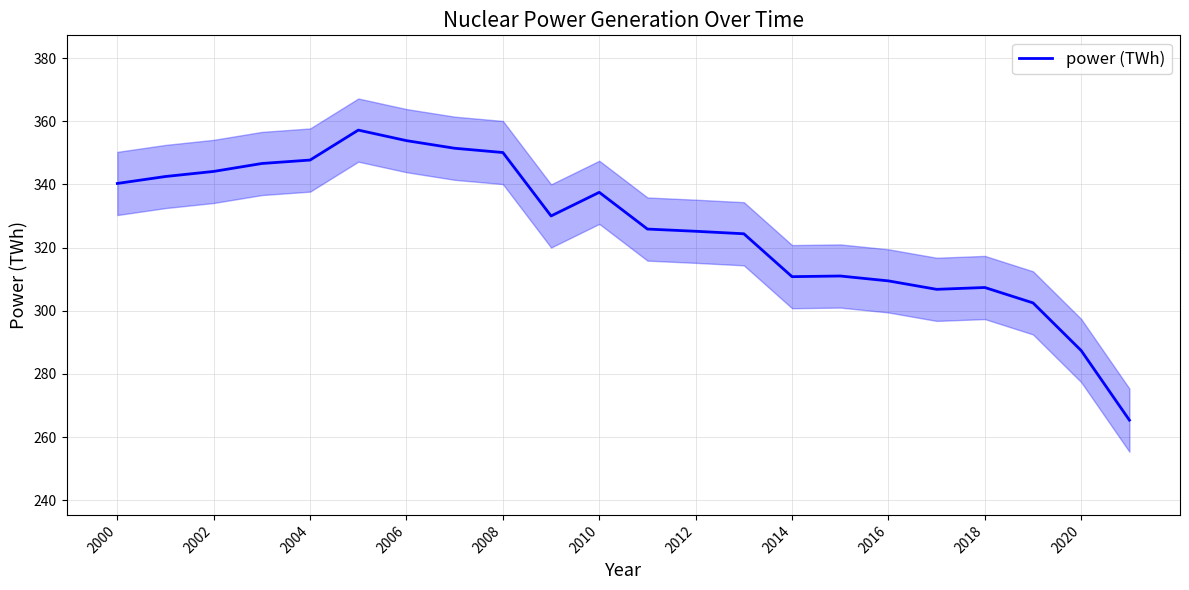

What is the approximate value at 19?

302.5